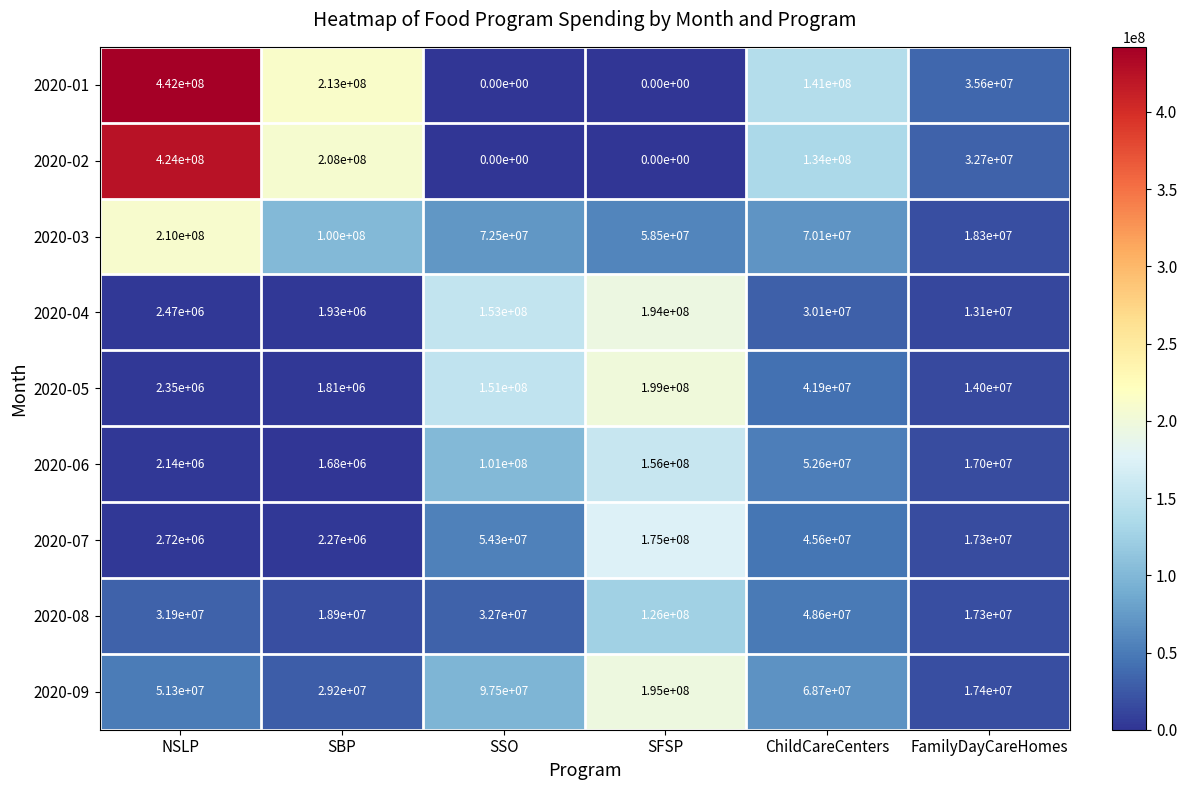

True or false: 2020-05 has a value of 151000000 at SSO.

True